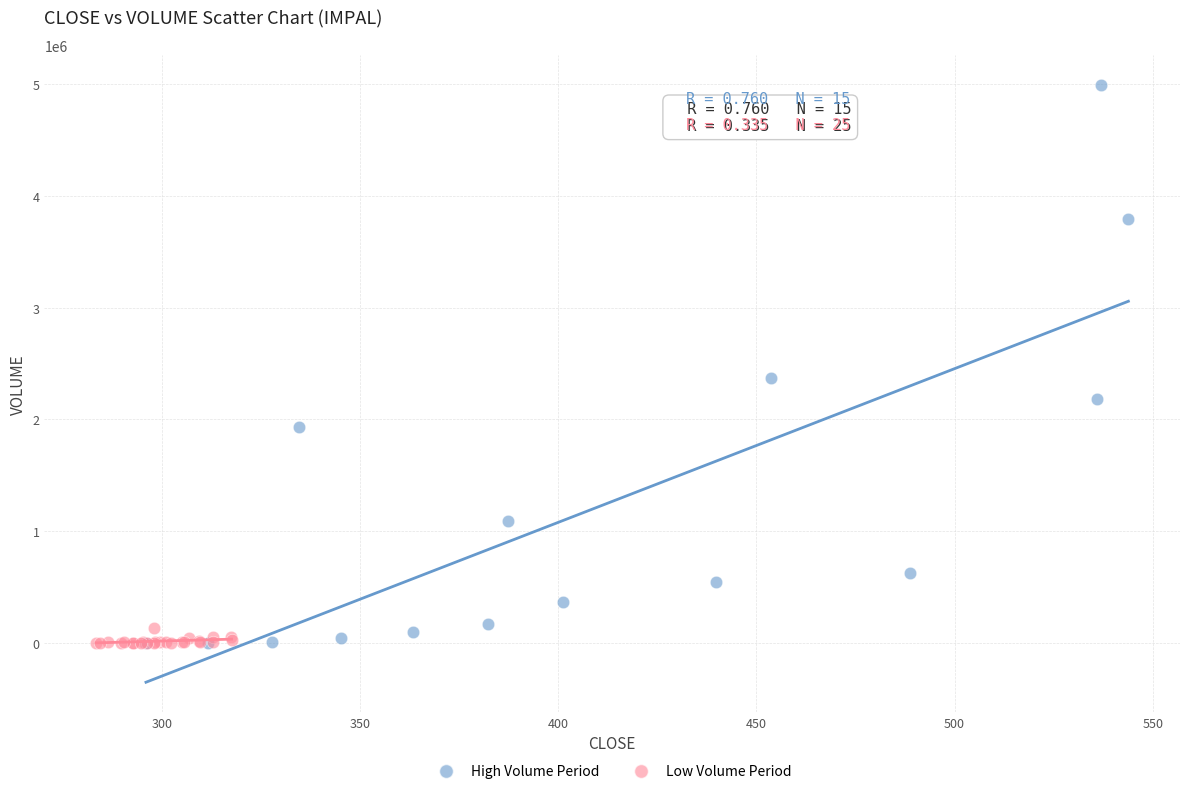

Which series reaches the maximum Y coordinate?

High Volume Period